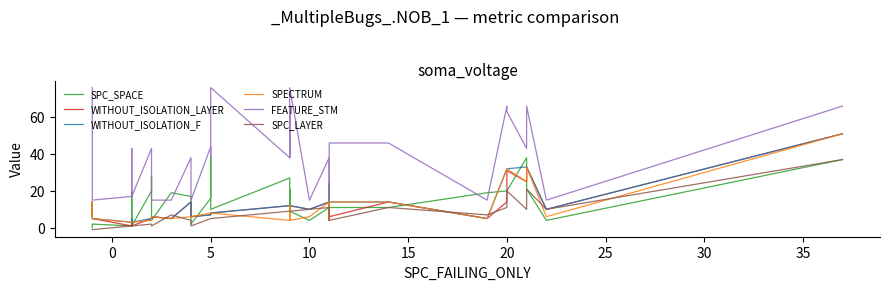

How many lines are shown in the chart?

6